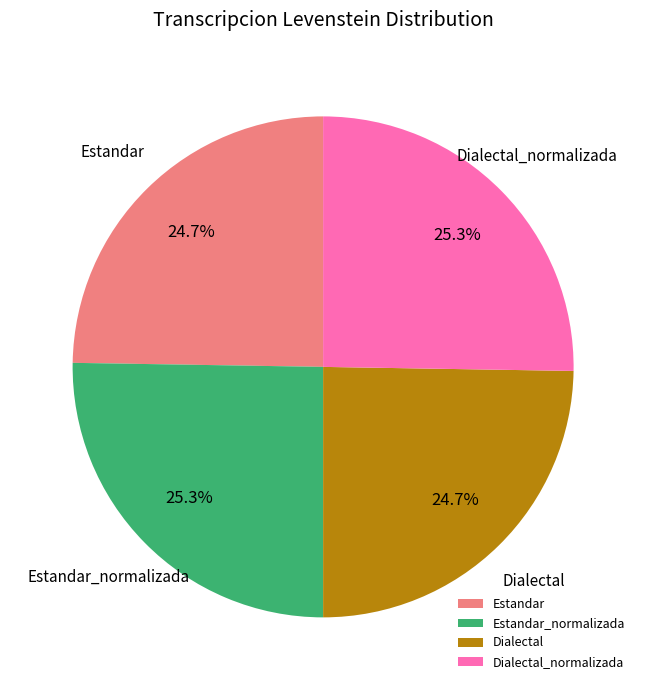

Does Estandar_normalizada represent more than half of the total?

No